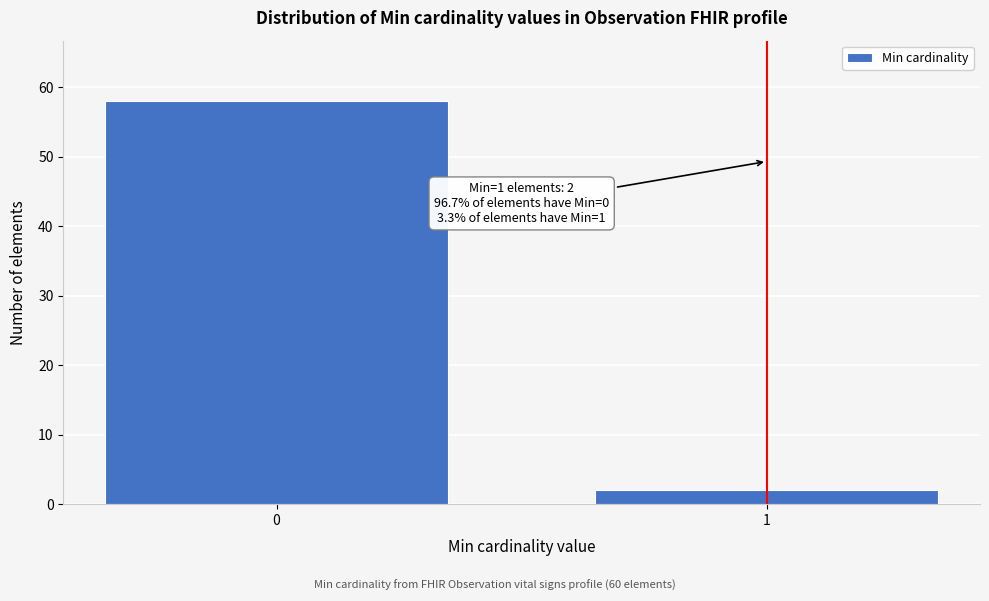

Reading left to right, list all the values displayed in this chart.

0=58	1=2